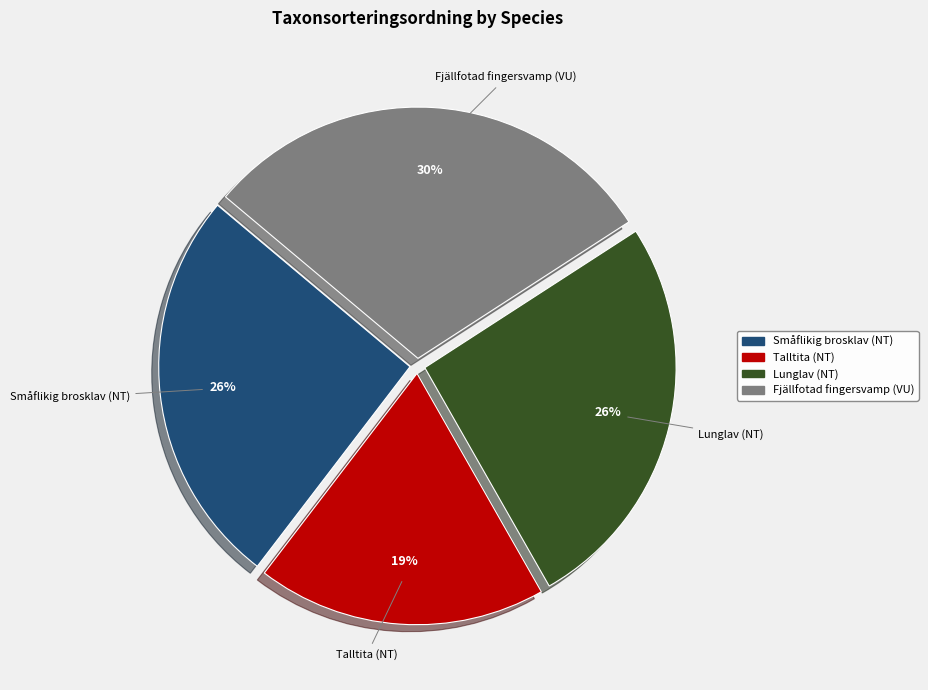

True or false: Fjällfotad fingersvamp (VU) accounts for 38% of the total.

False